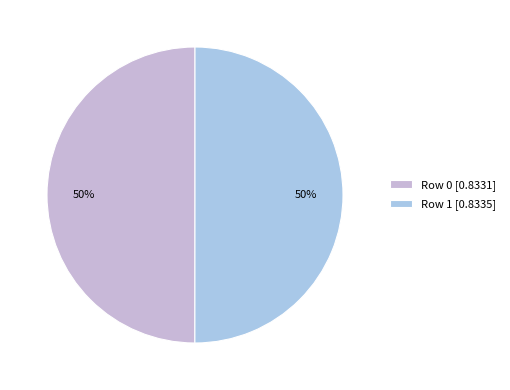

What is the total percentage of Row 1 and Row 0?

100.0%